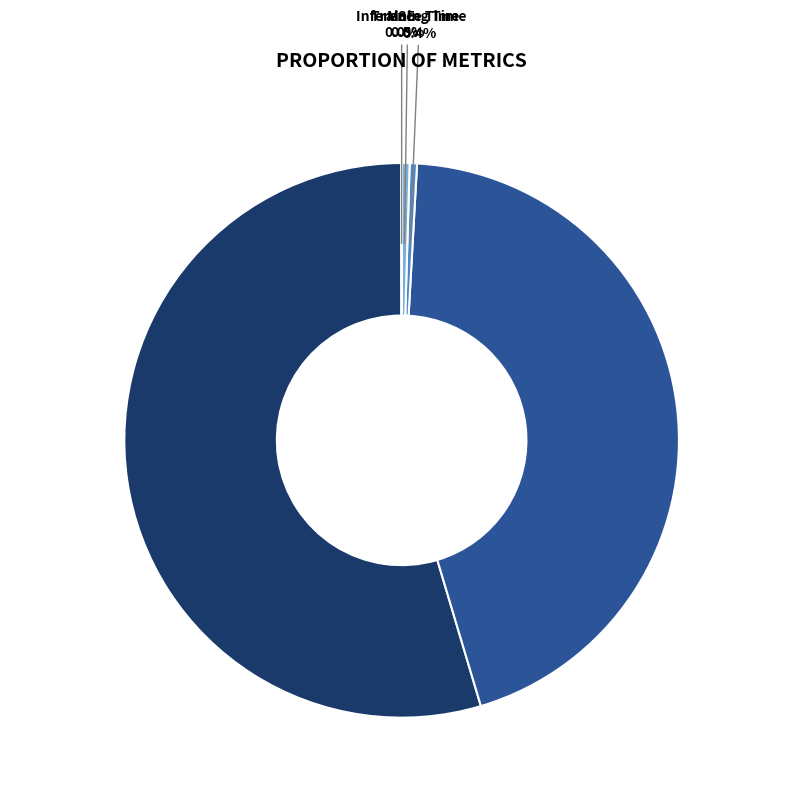

Is there a majority slice in this chart?

Yes